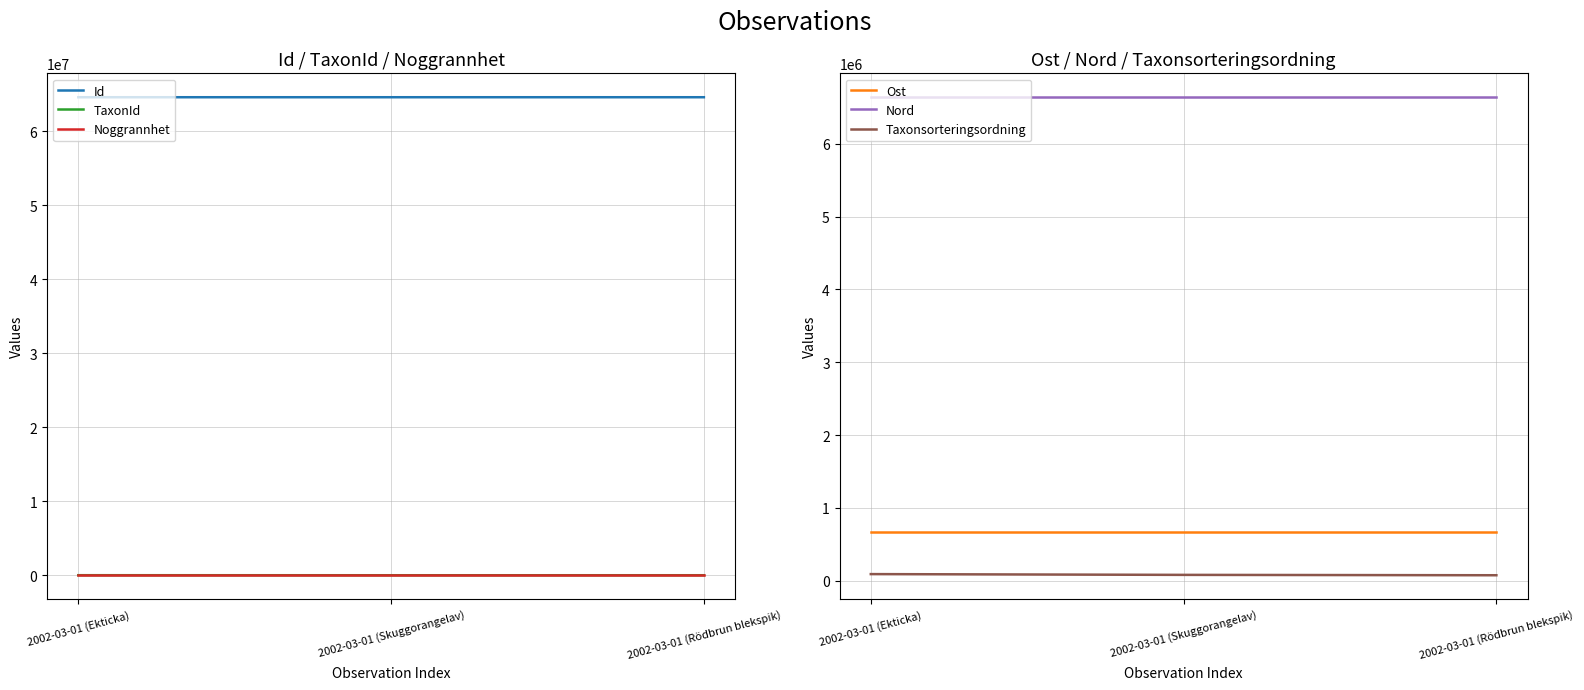

List the labels in order of TaxonId value, largest first.

2002-03-01 (Ekticka), 2002-03-01 (Rödbrun blekspik), 2002-03-01 (Skuggorangelav)